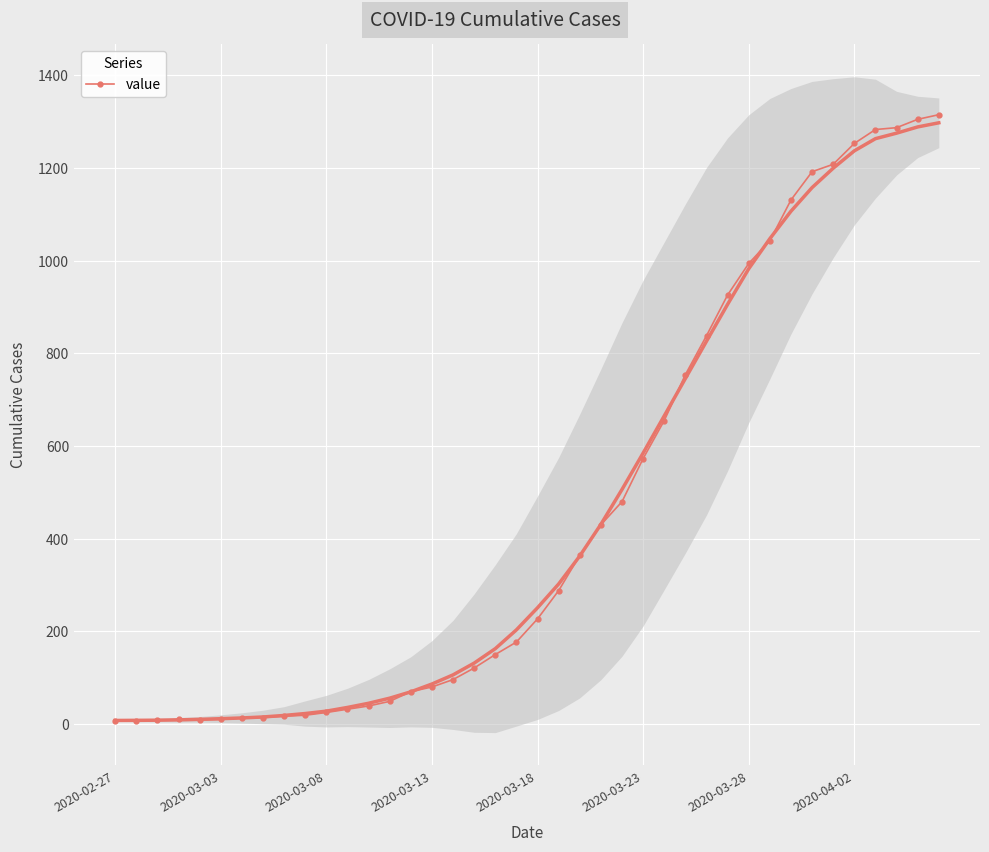

What is the minimum value shown in the chart?

6